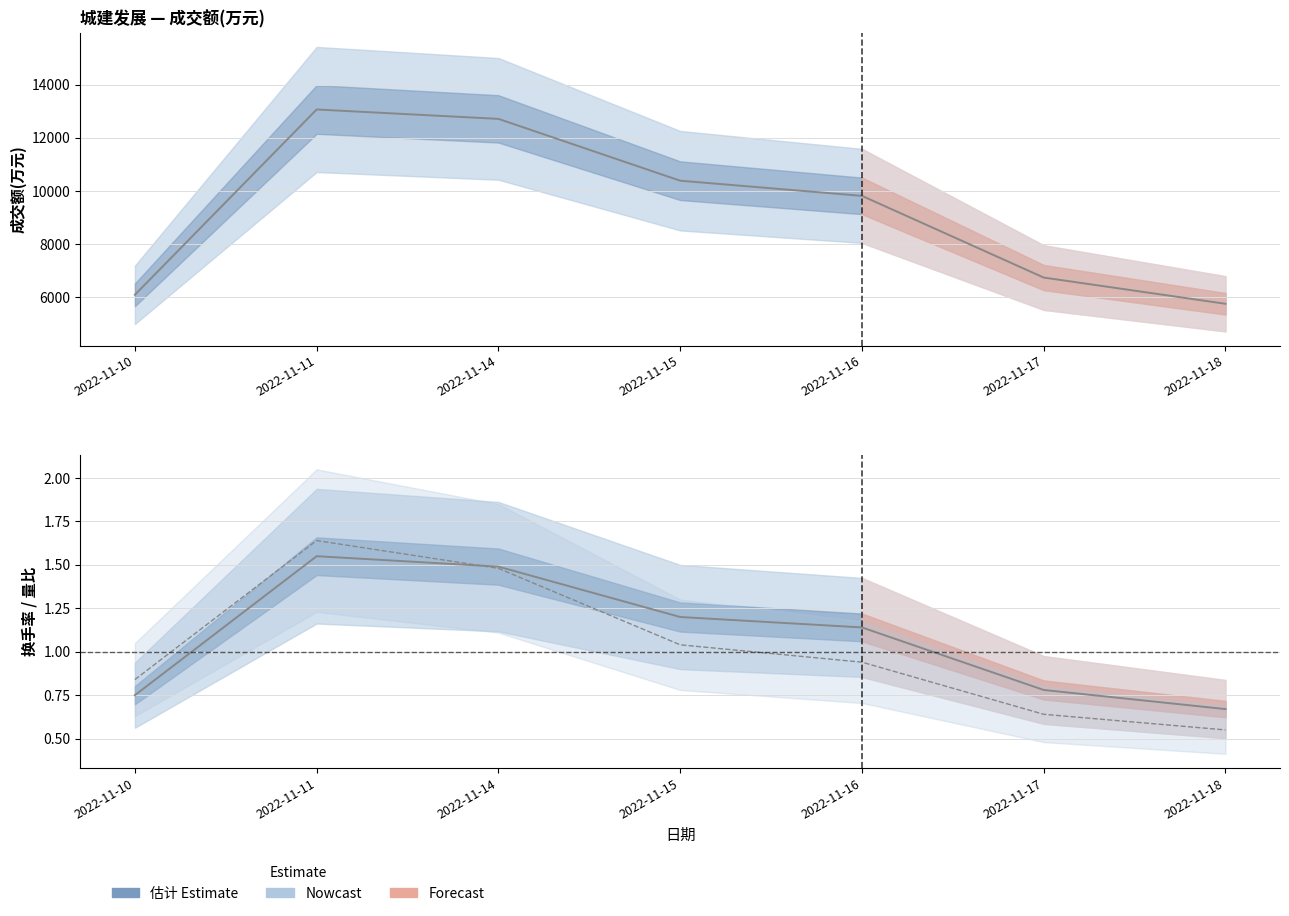

Where is the first local maximum for 成交额(万元)?

2022-11-11